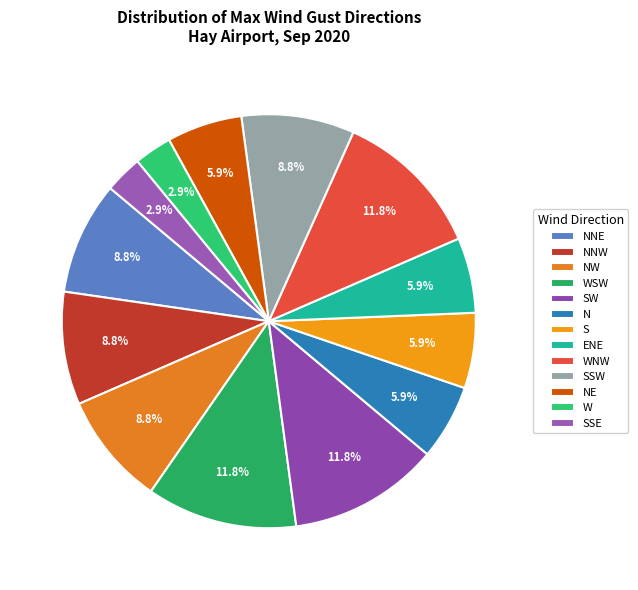

Which category has the smallest portion of the pie?

W